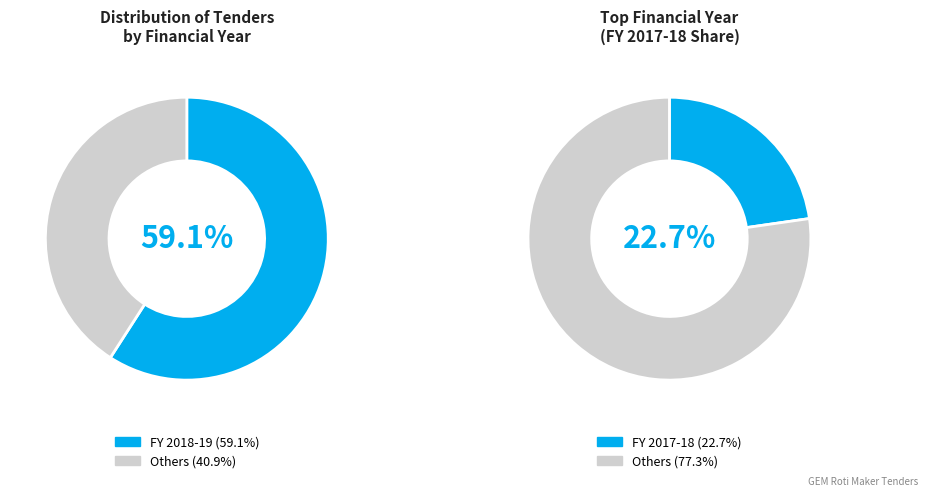

Is there any slice that represents more than half of the pie?

Yes